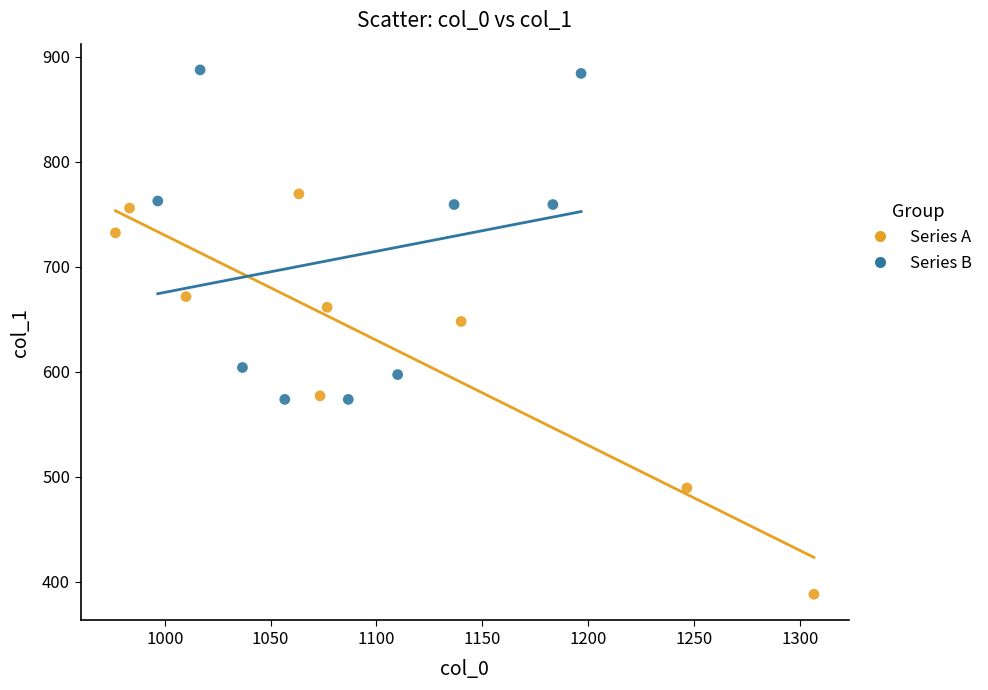

Which series contains the highest Y value?

Series B